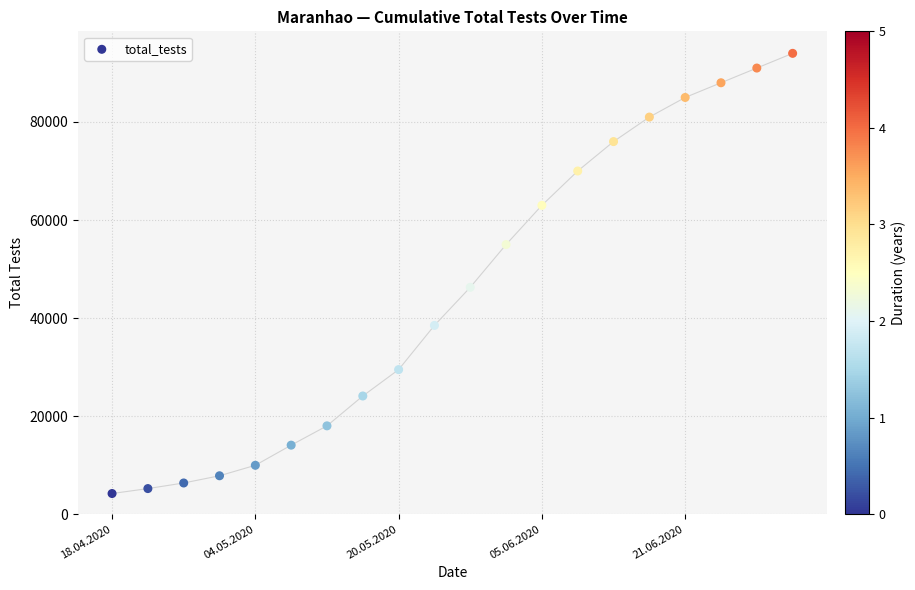

What is the range of Y values (max minus min)?

89786